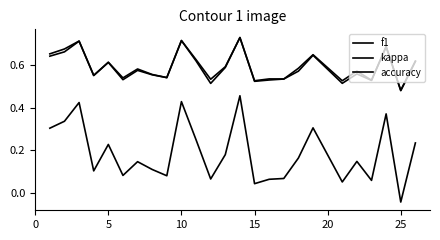

True or false: accuracy and kappa intersect in this chart.

False